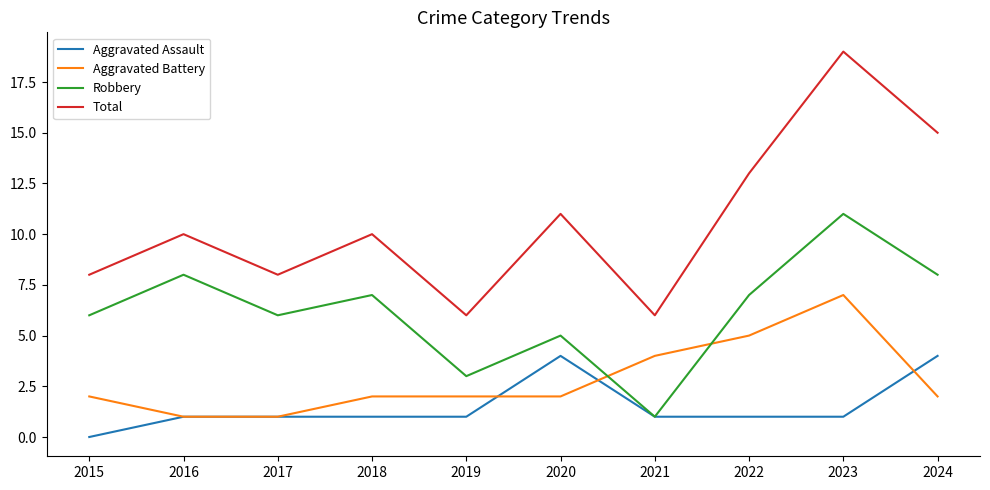

Which label corresponds to the largest value in the chart?

2023